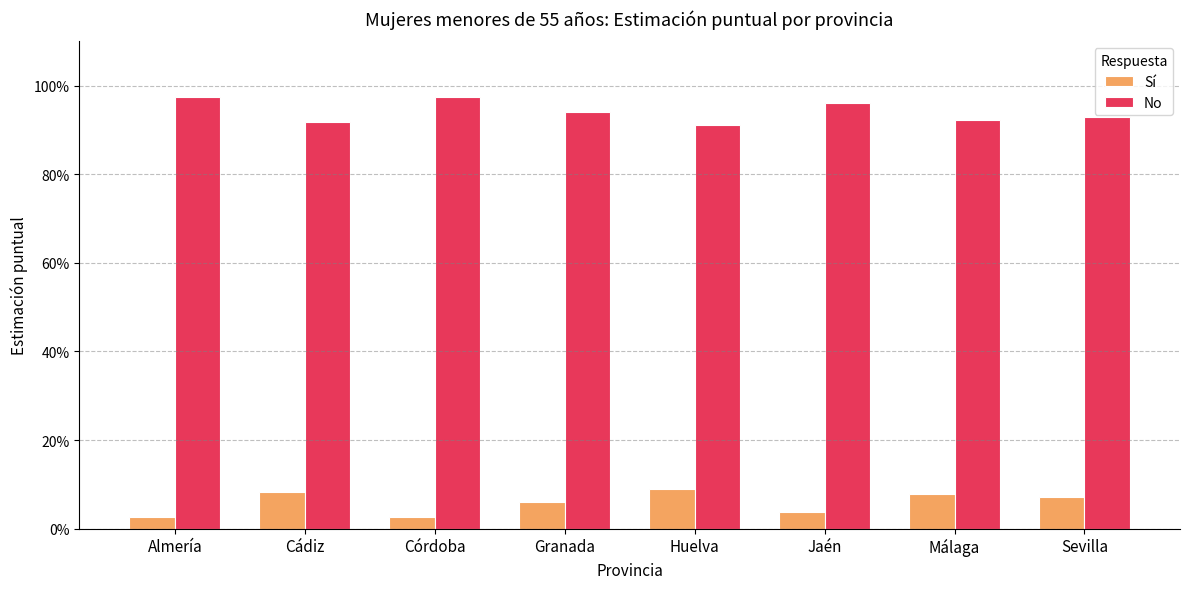

What is the difference between the maximum and minimum values in the Sí series?

0.1